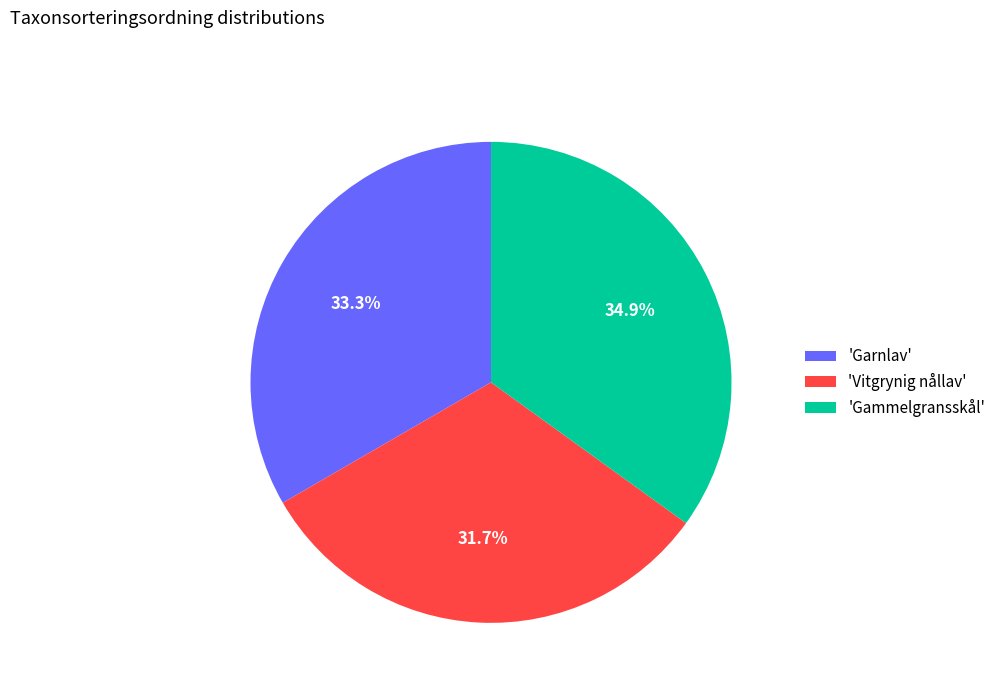

Is the sum of 'Vitgrynig nållav' and 'Garnlav' greater than half?

Yes